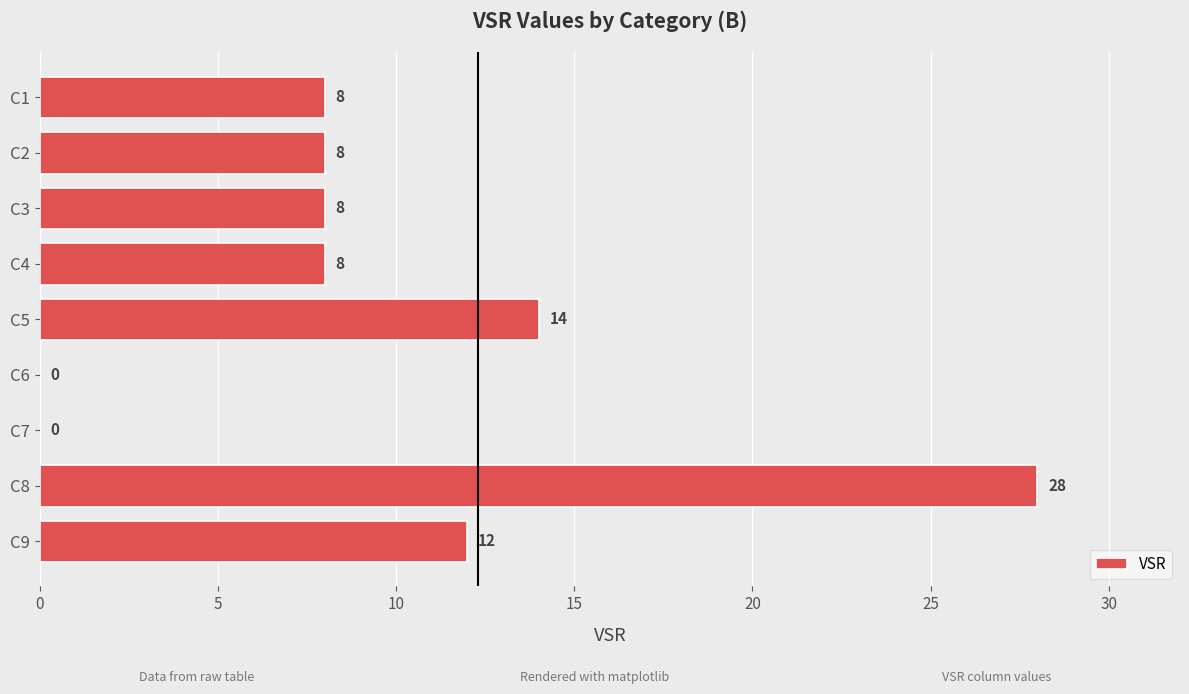

What is the sum of the values at C1 and C2?

16